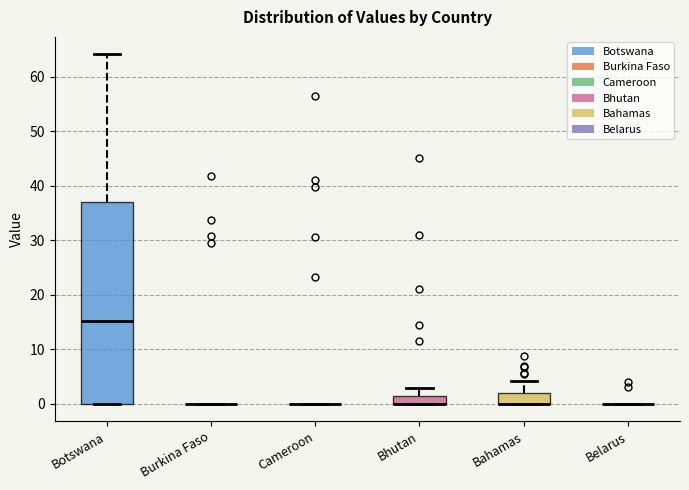

Which box is the tallest, from its lower edge to its upper edge?

Botswana